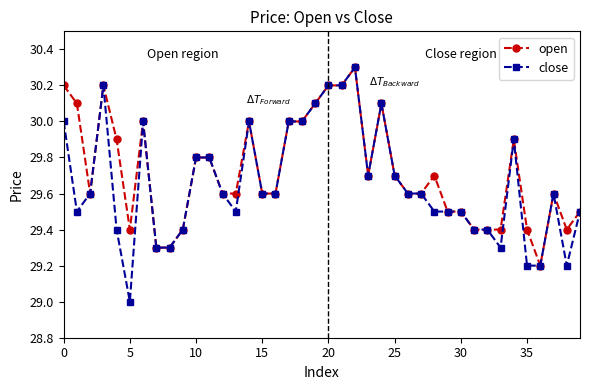

Which series has the widest spread of values?

close